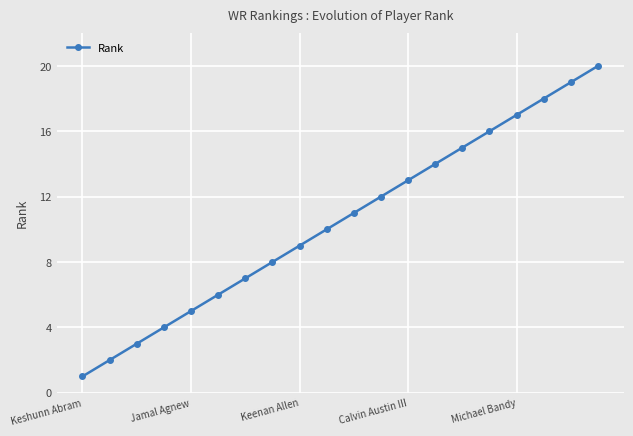

Is this an area chart (filled region under the line)?

No